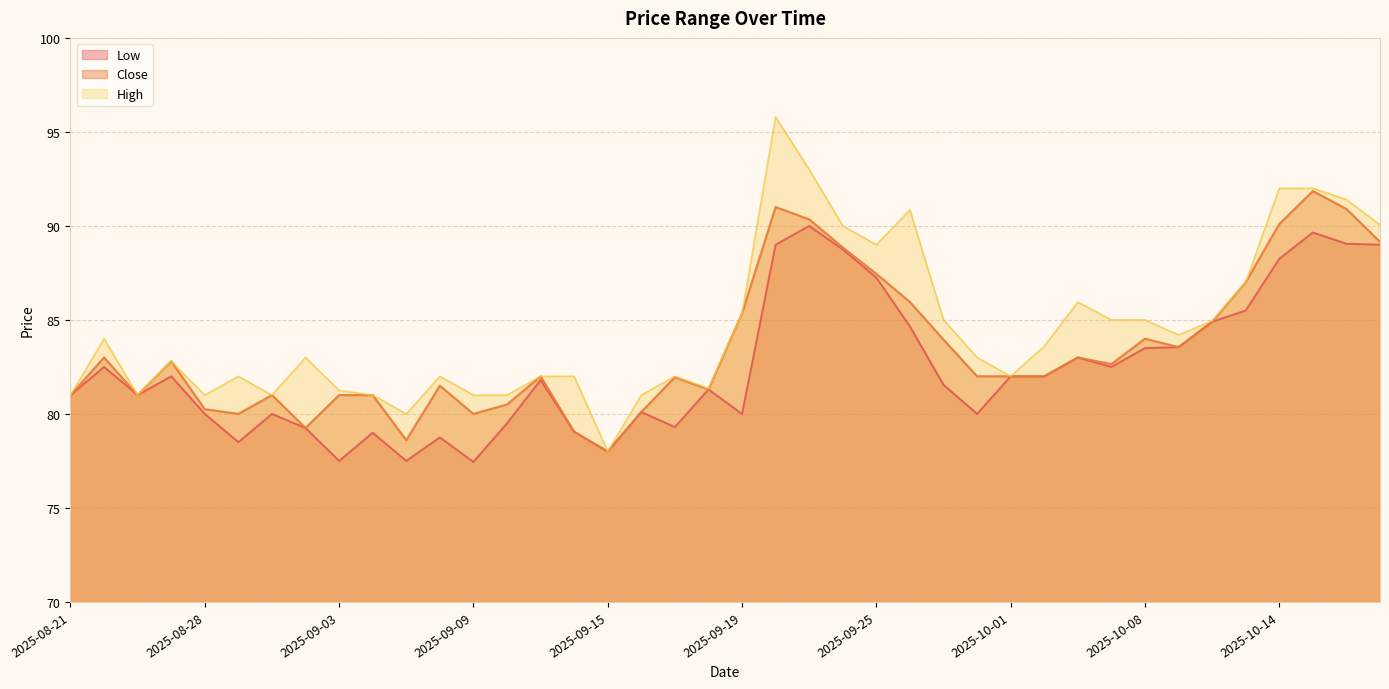

True or false: Low and Close intersect in this chart.

False